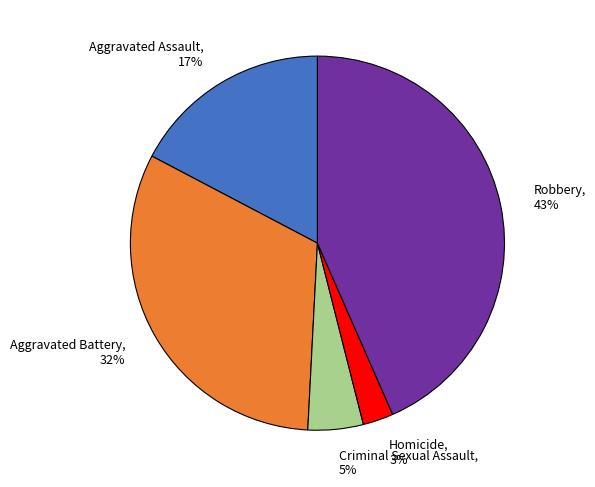

Is there a majority slice in this chart?

No